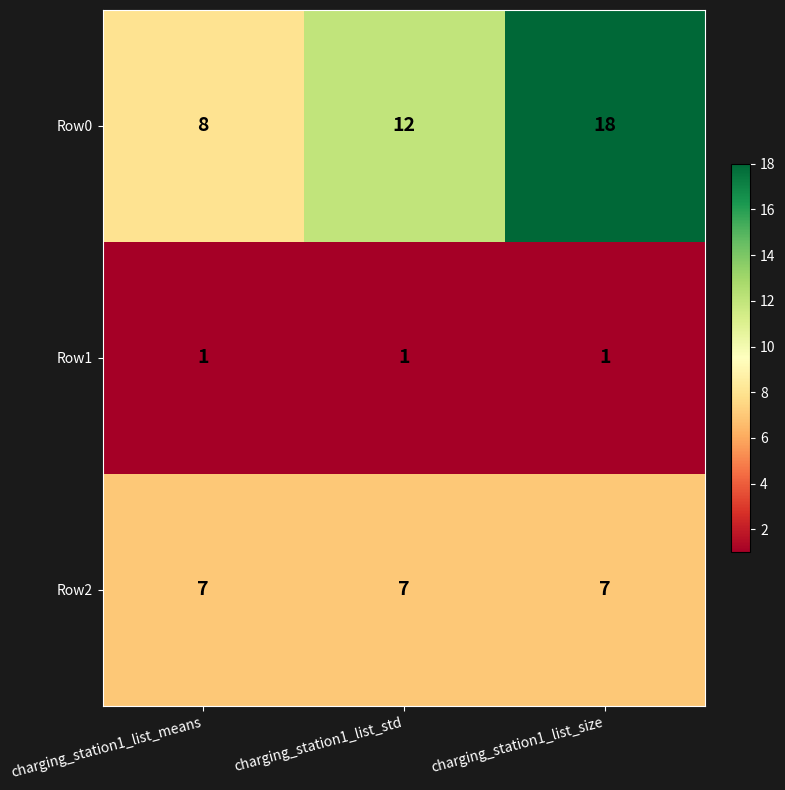

Reading right to left, transcribe all the data shown in this chart.

Row0: charging_station1_list_size=18	charging_station1_list_std=12	charging_station1_list_means=8
Row1: charging_station1_list_size=1	charging_station1_list_std=1	charging_station1_list_means=1
Row2: charging_station1_list_size=7	charging_station1_list_std=7	charging_station1_list_means=7